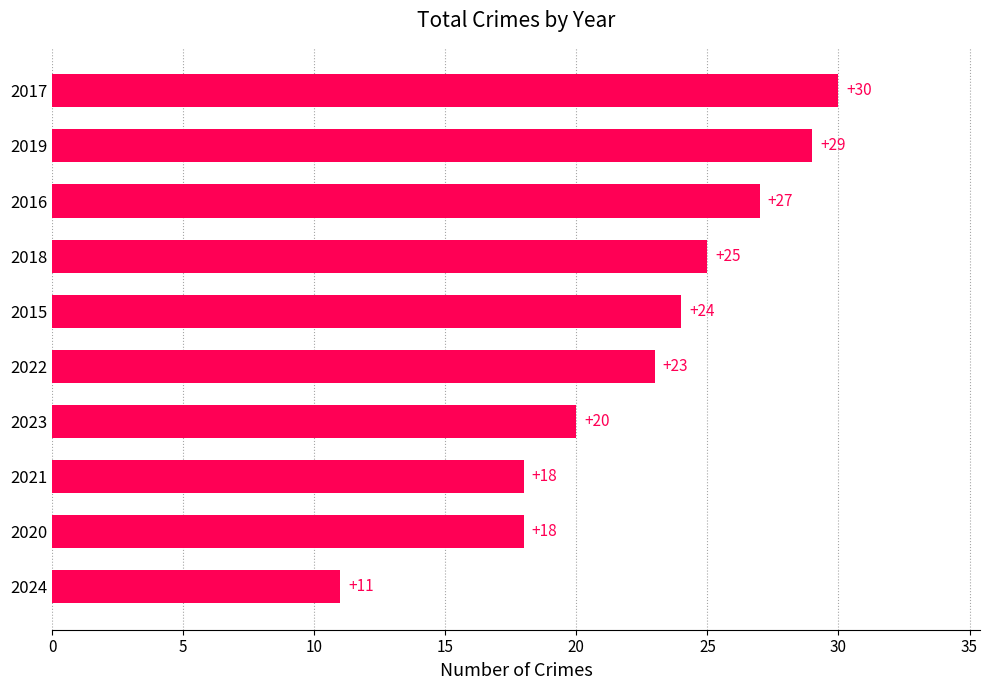

Count the values in the range 18 to 27.

7